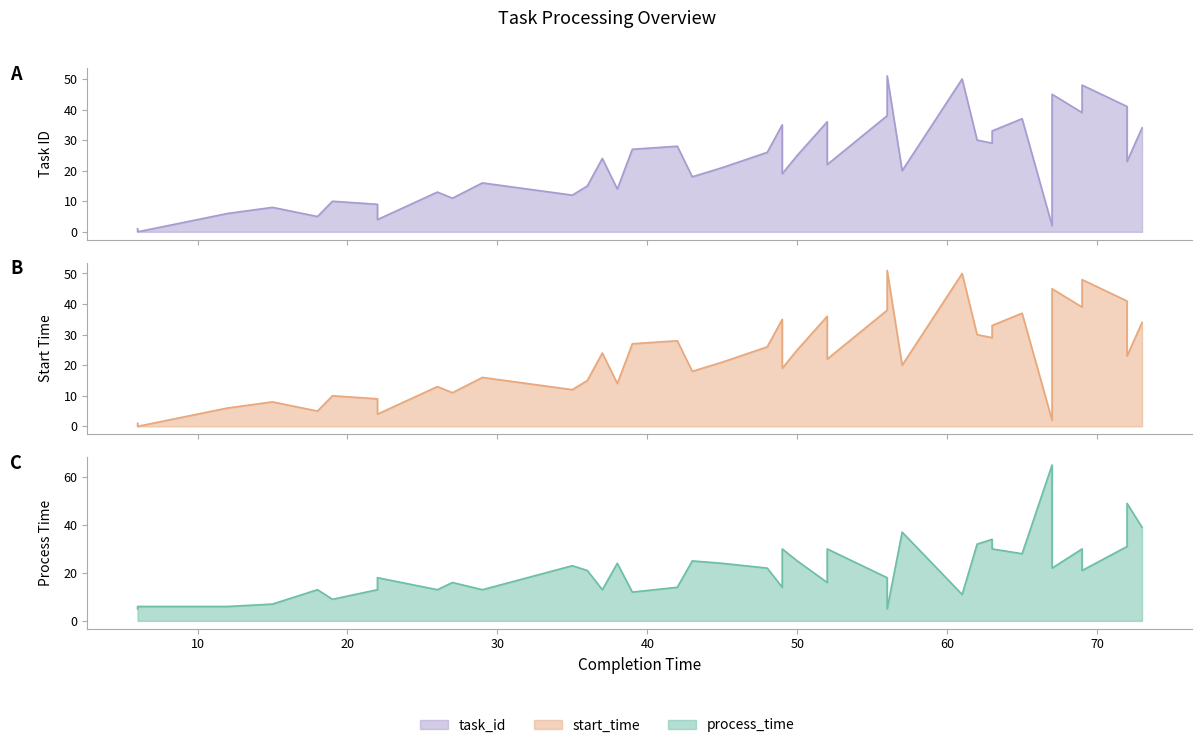

After their last crossing, which series has the higher values: process_time or task_id?

process_time